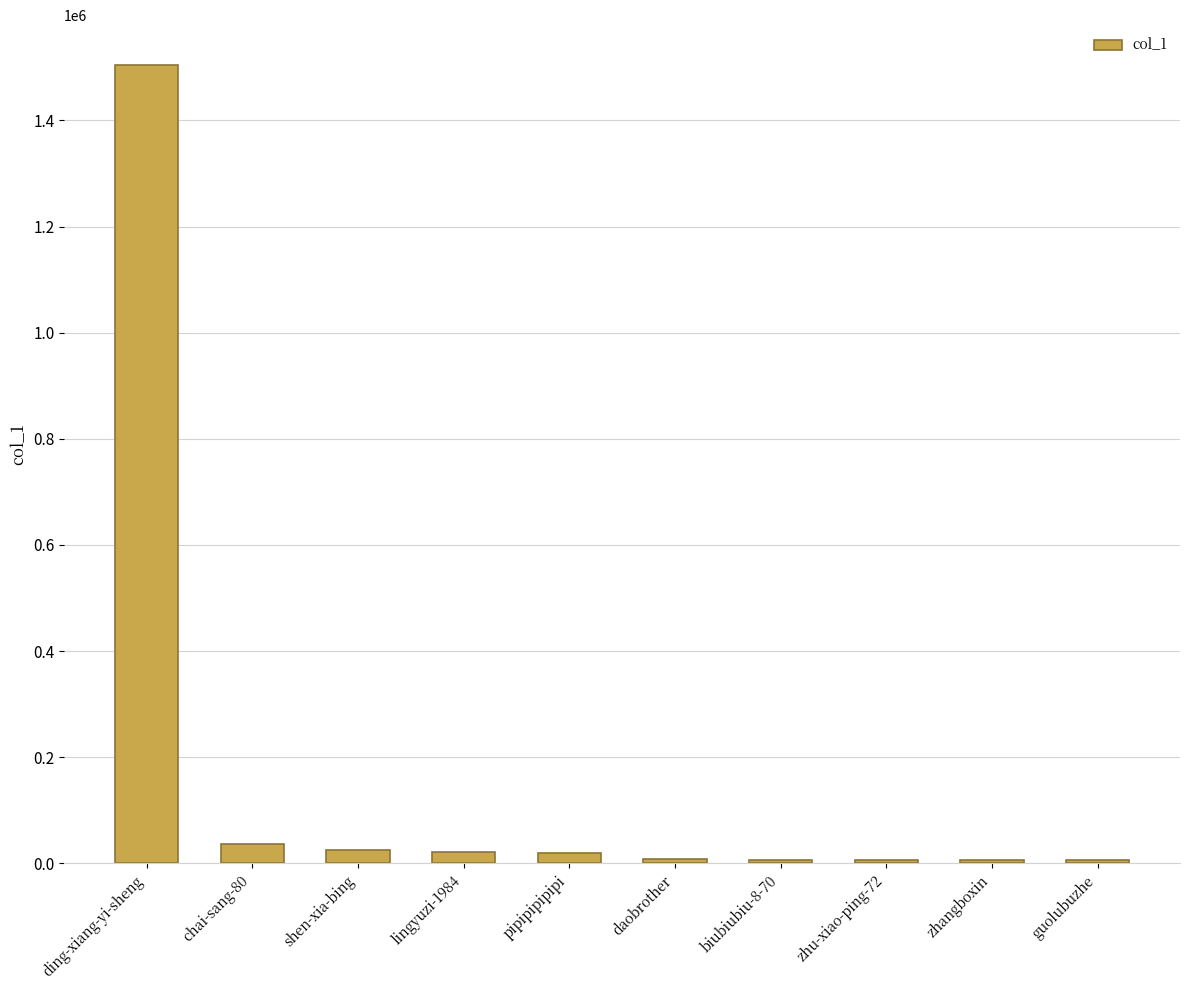

What is the ratio of the value at daobrother to the value at pipipipipipi?

0.5